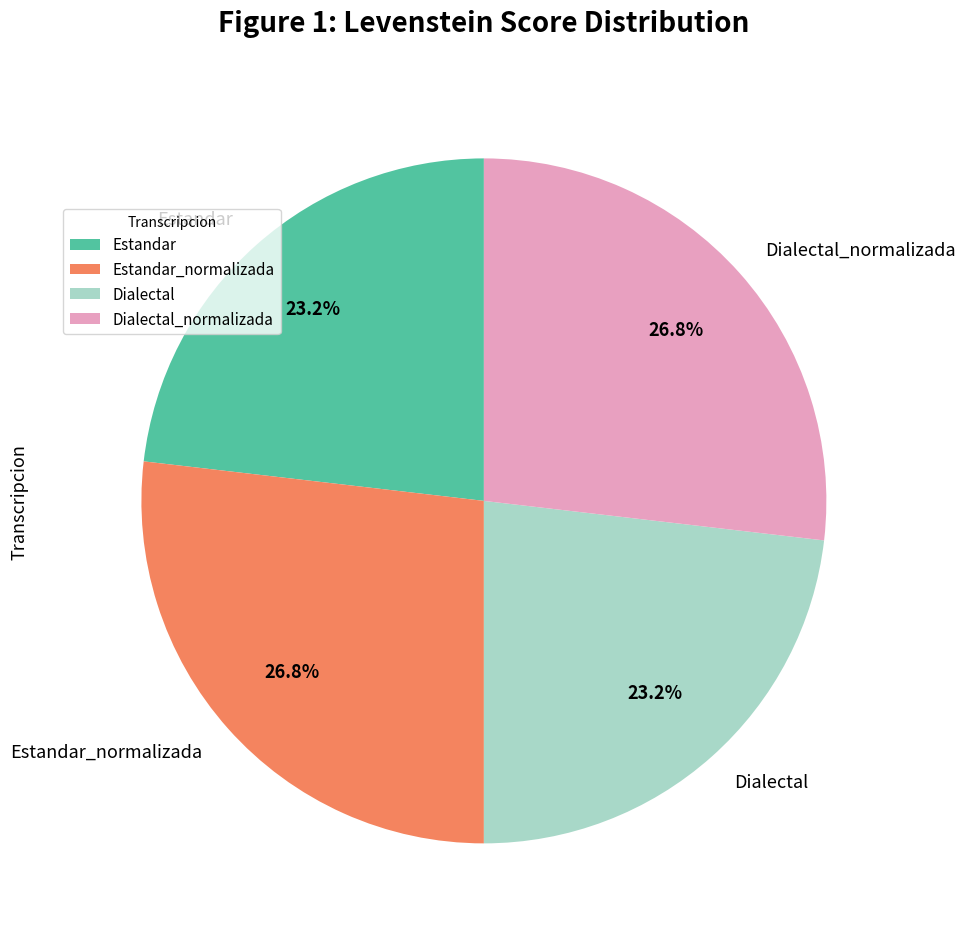

To the nearest percent, what is the difference between the largest and smallest slice percentages?

4%